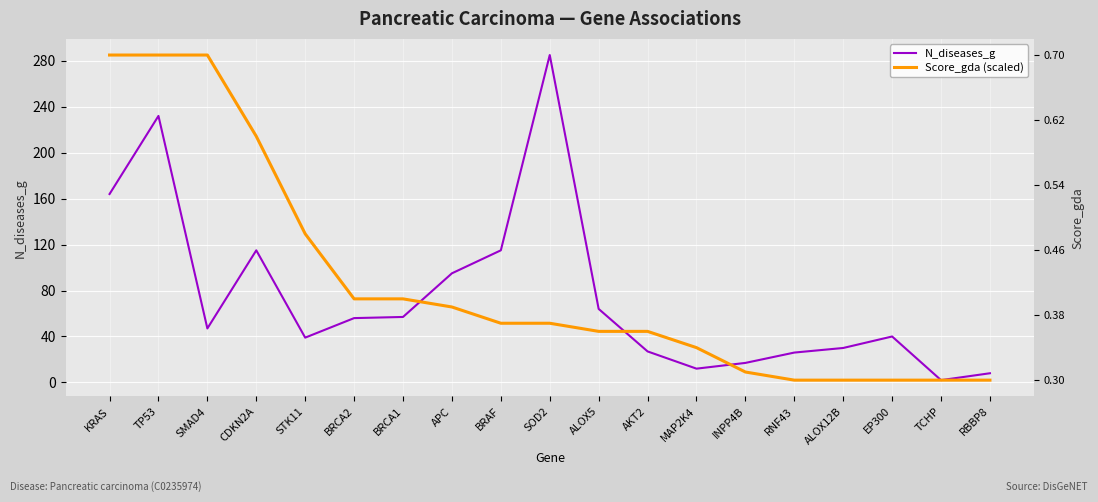

Rank the categories by Score_gda (scaled) value from lowest to highest.

RNF43, ALOX12B, EP300, TCHP, RBBP8, INPP4B, MAP2K4, ALOX5, AKT2, BRAF, SOD2, APC, BRCA2, BRCA1, STK11, CDKN2A, KRAS, TP53, SMAD4